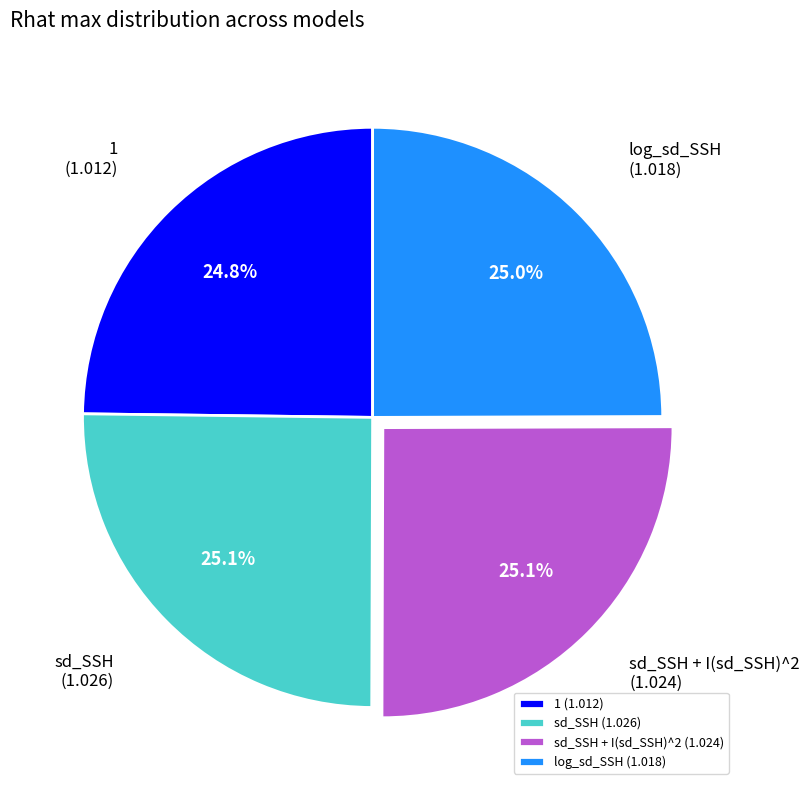

Count the number of slices in the pie.

4